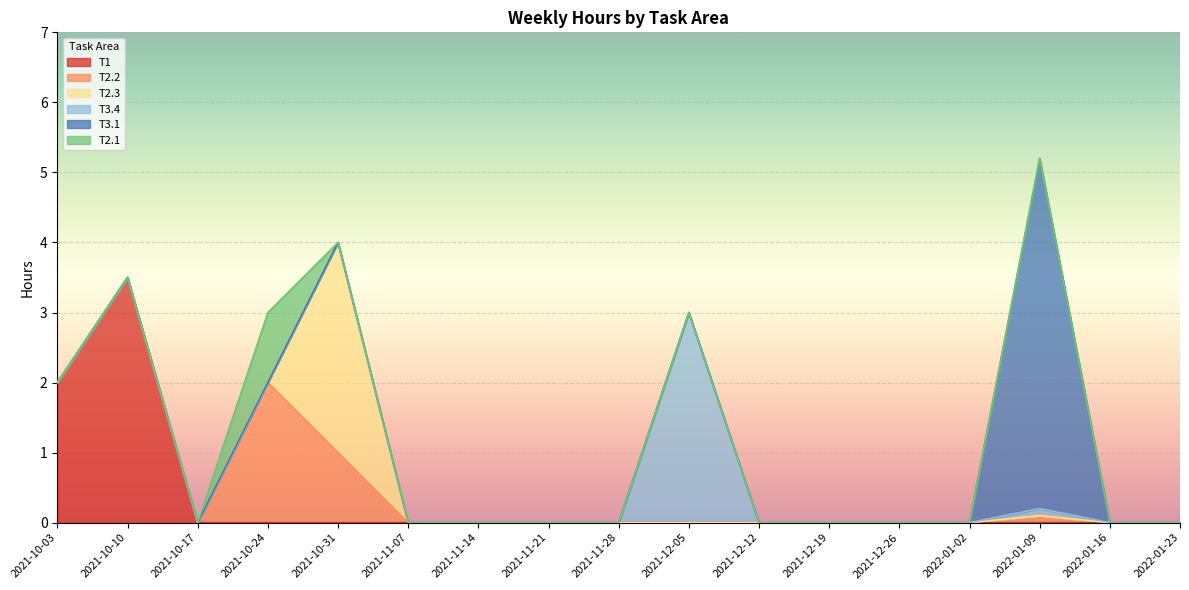

What is the value of the T2.3 point at the 5th from the left?

3.0